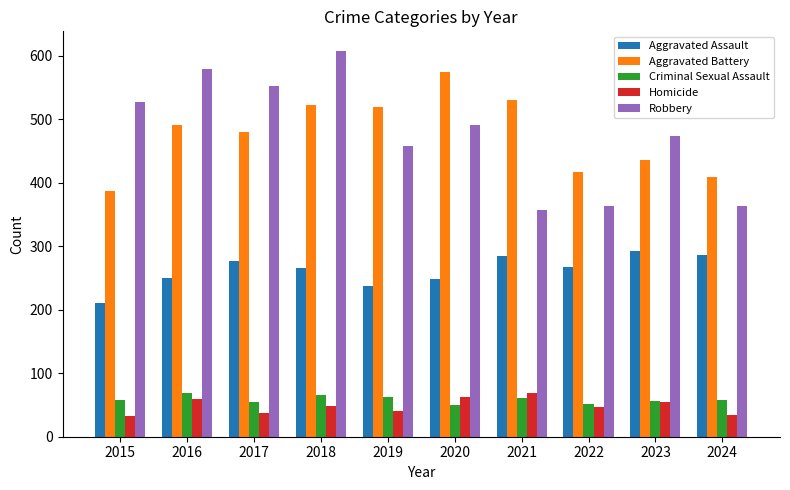

Which series changed the most between 2019 and 2024?

Aggravated Battery